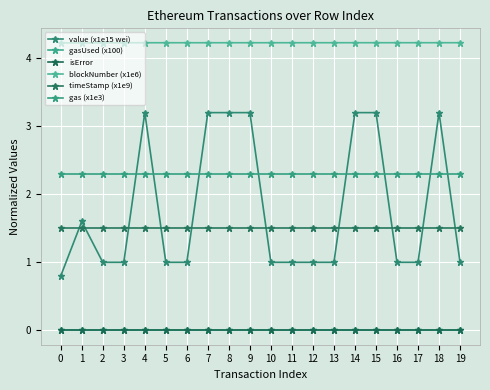

Rank the series at 3 from highest to lowest value.

blockNumber (x1e6), gas (x1e3), timeStamp (x1e9), value (x1e15 wei), gasUsed (x100), isError